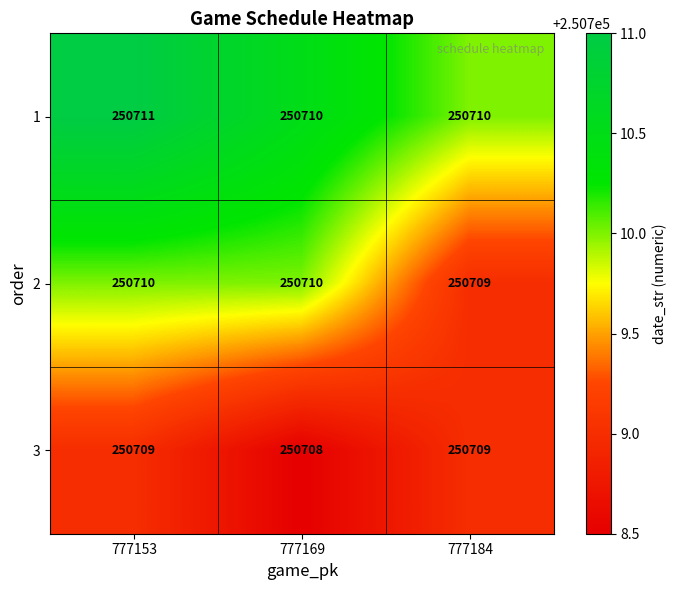

At which category does the chart reach its minimum across all series?

777169